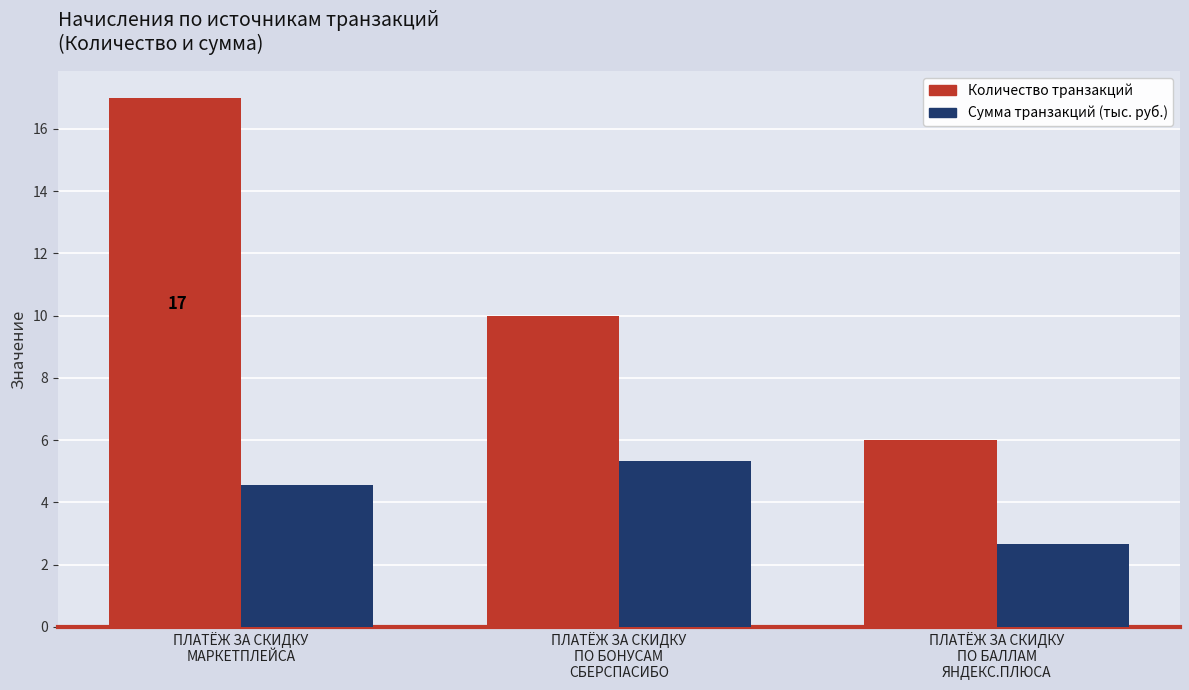

What is the value of the Сумма транзакций (тыс. руб.) bar at the 2nd from the left?

5.3